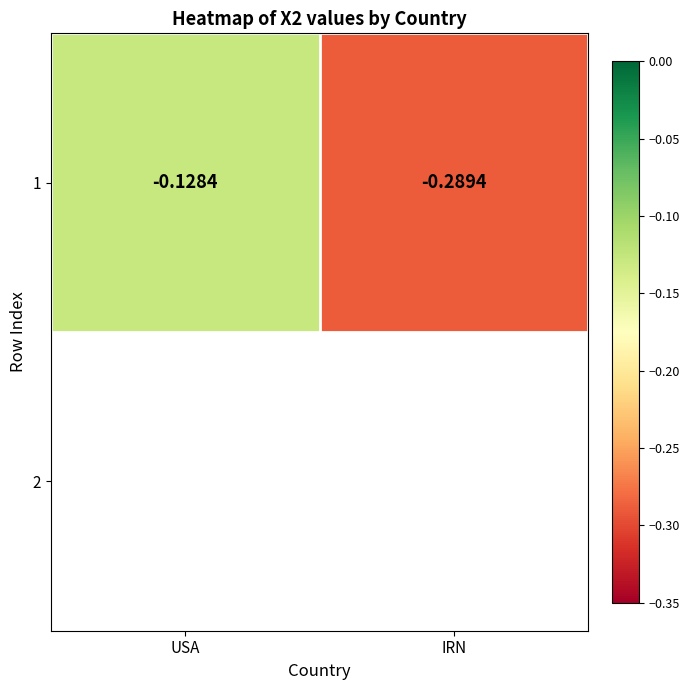

List the labels in order of value, smallest first.

IRN, USA